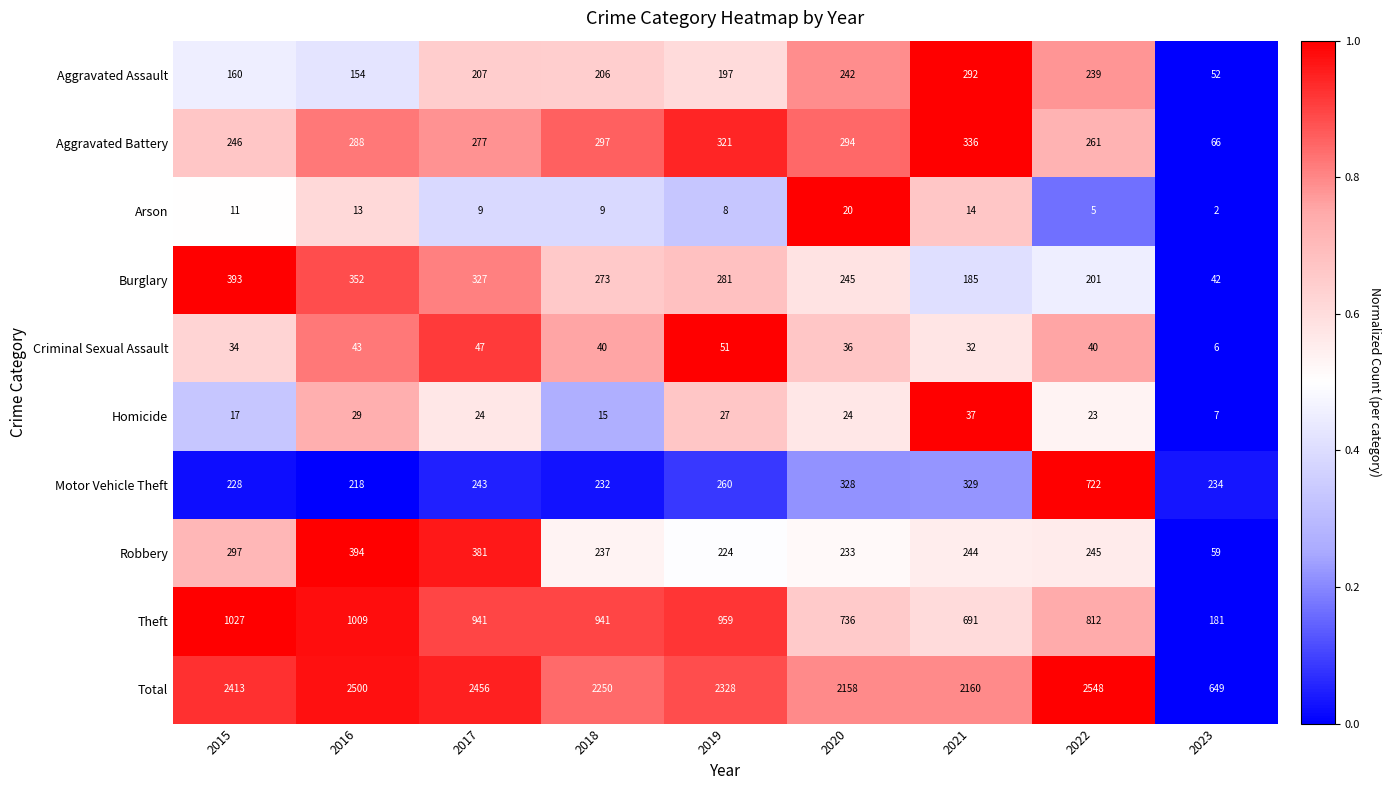

At which category does the chart reach its minimum across all series?

2023